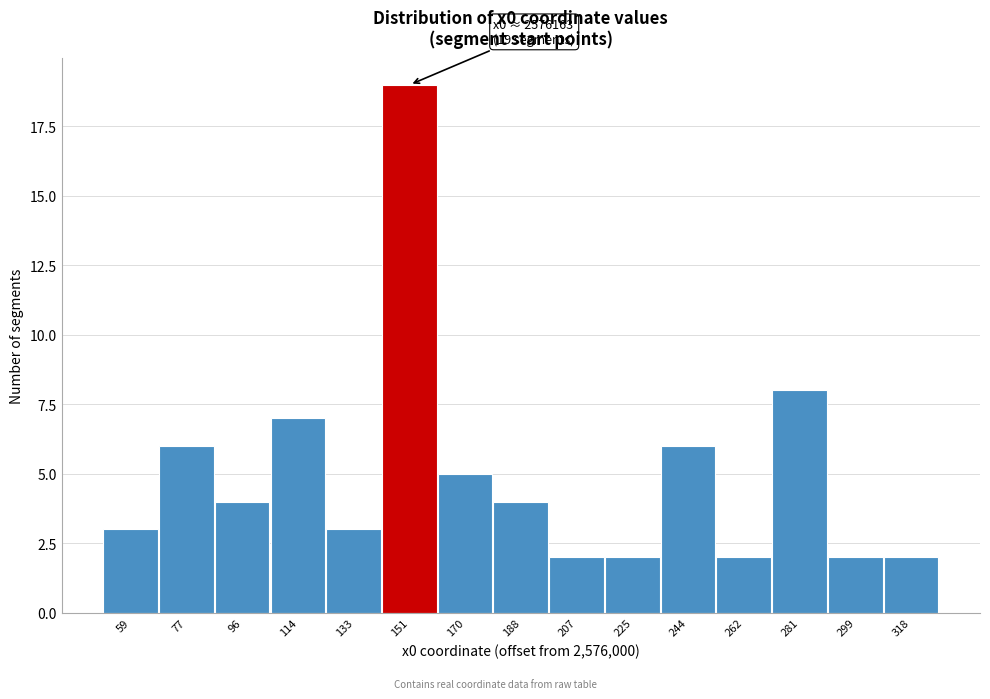

Reading left to right, extract all data points from this chart.

3	6	4	7	3	19	5	4	2	2	6	2	8	2	2